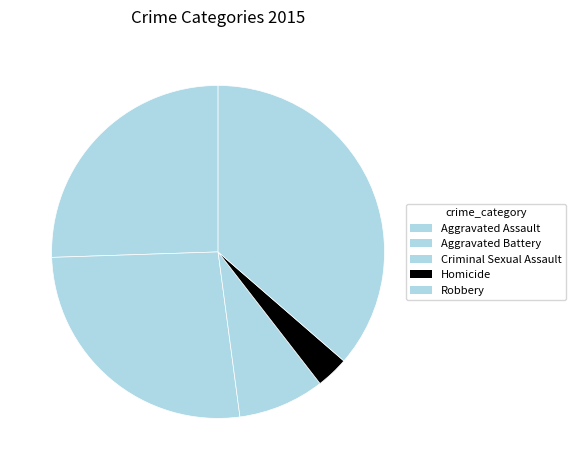

What percentage is the Aggravated Battery slice, to the nearest percent?

27%